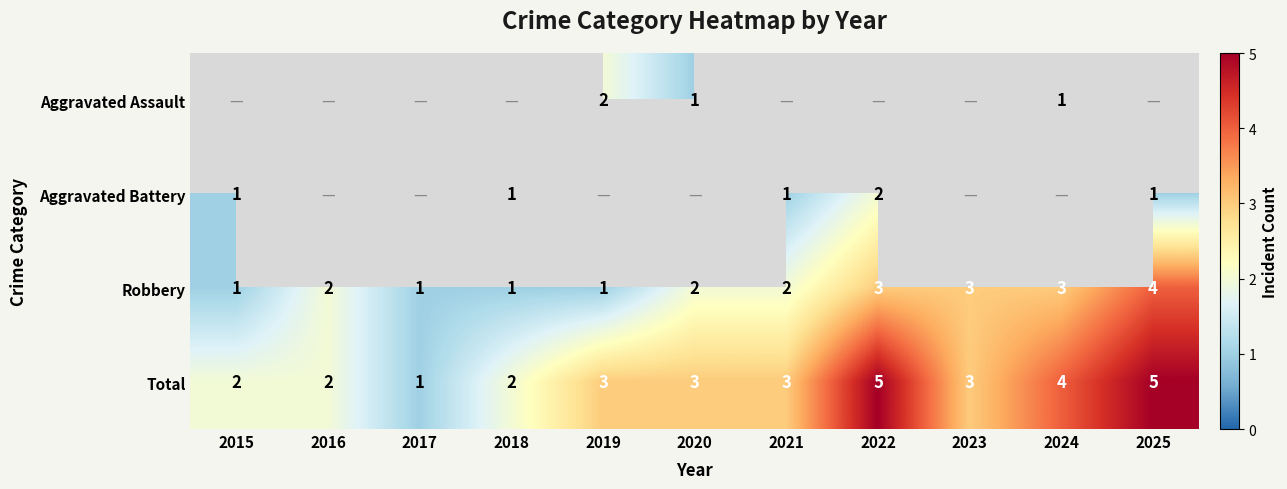

What is the difference between the maximum and minimum values in the Robbery series?

3